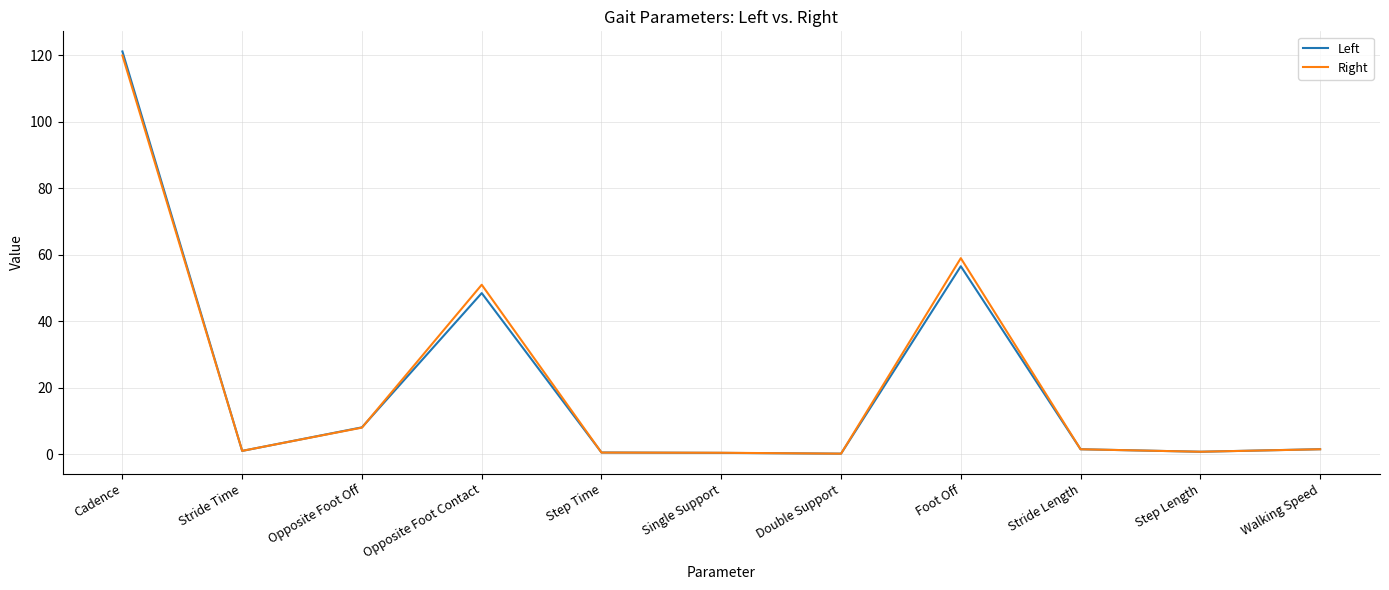

True or false: Left and Right intersect in this chart.

True